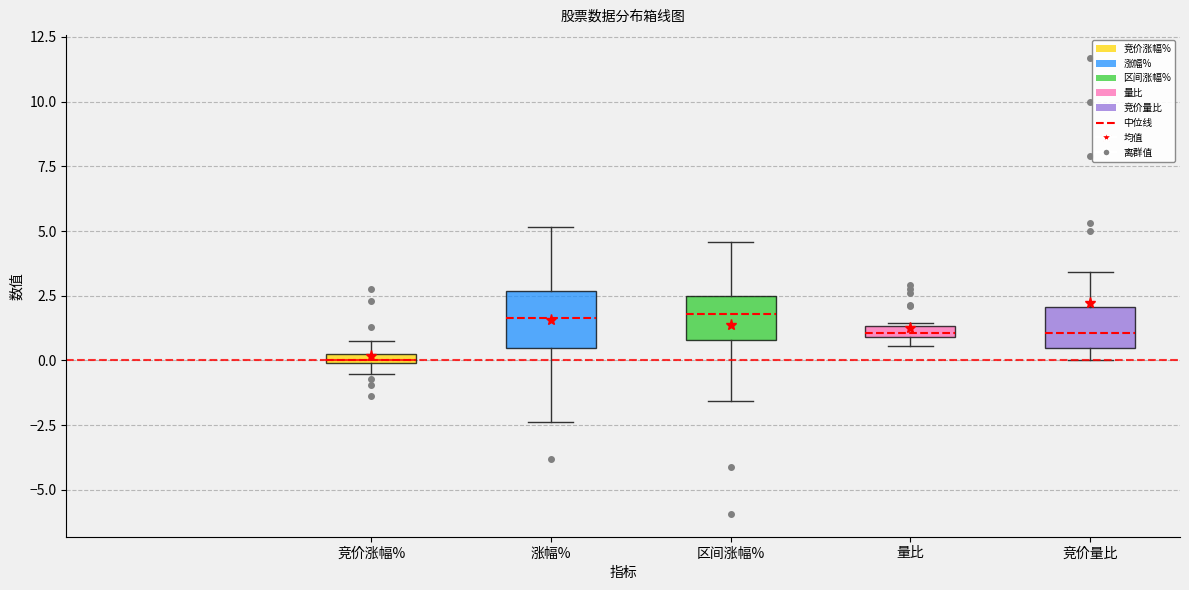

Which box has the lowest median line?

竞价涨幅%